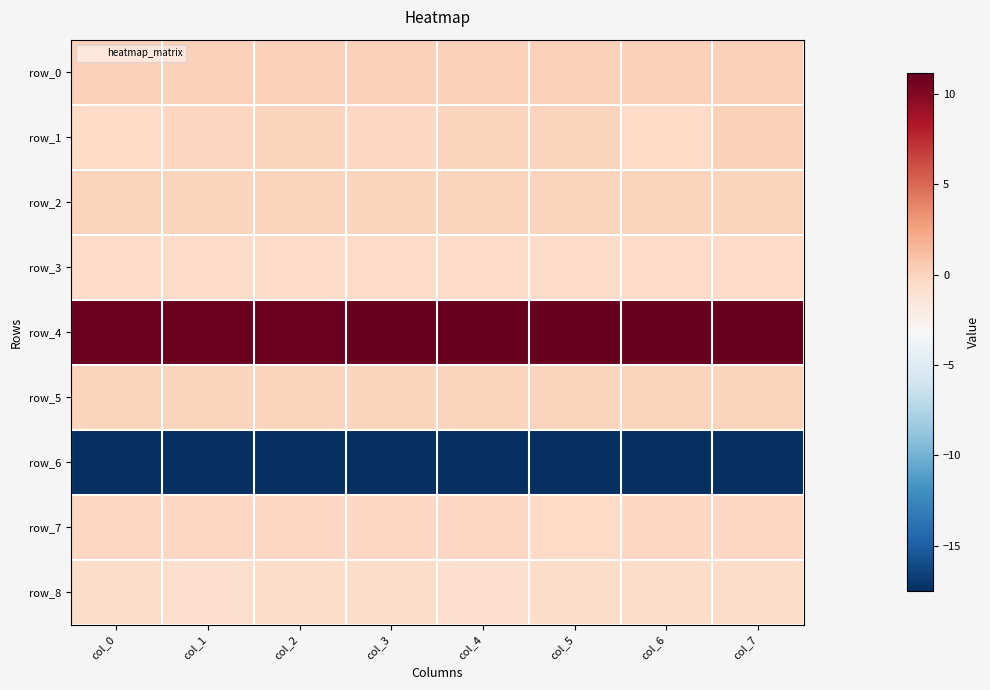

At which category is the sum across all series the highest?

col_7